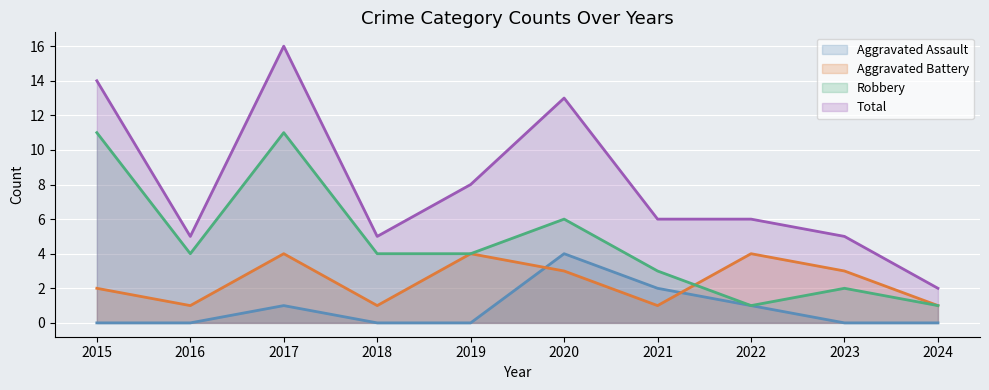

True or false: Robbery and Total intersect in this chart.

False